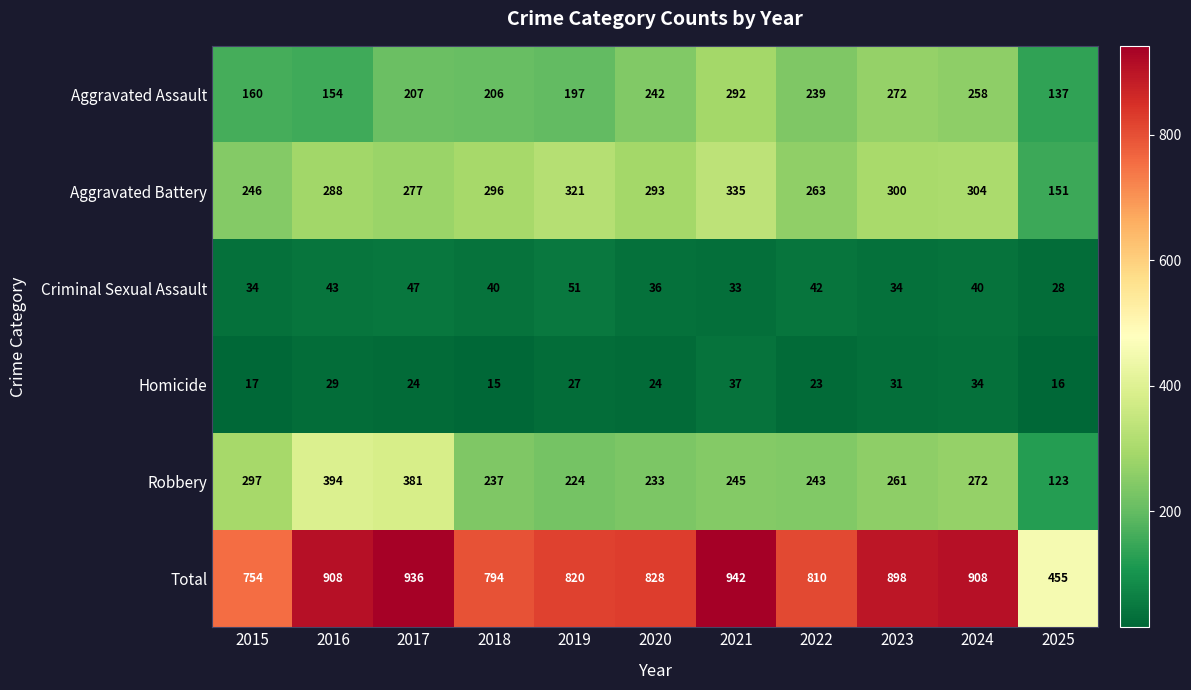

At which label does Robbery first exceed 245?

2015